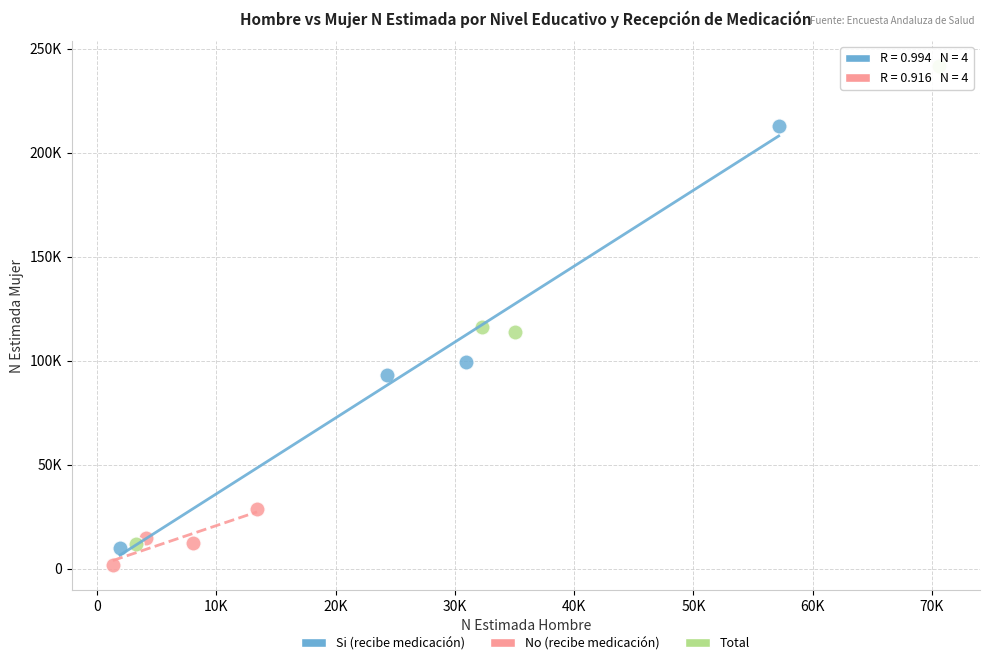

Which series has the largest Y range (max minus min)?

Total